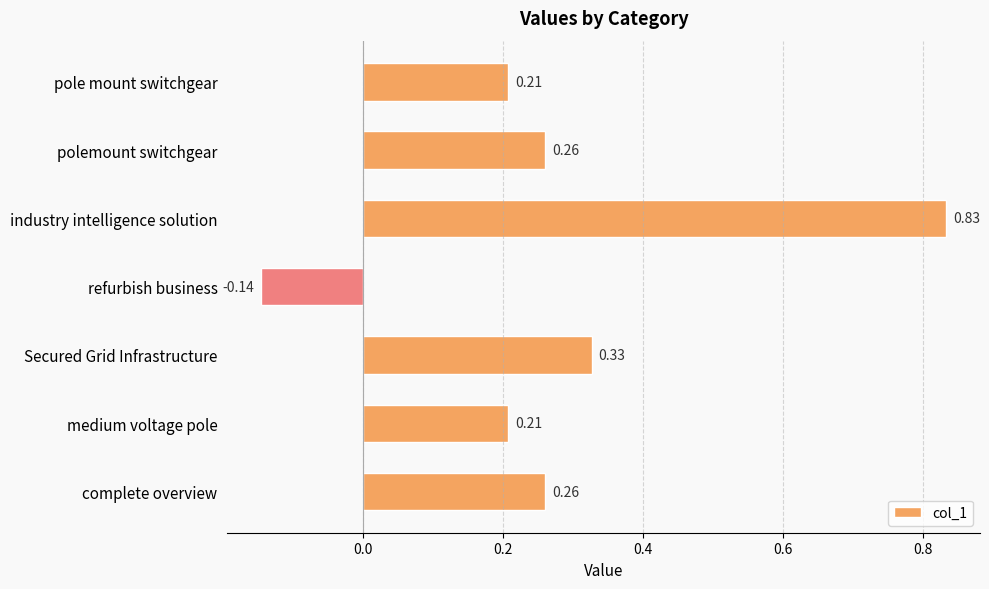

Where is the data nearest to the value 0?

refurbish business